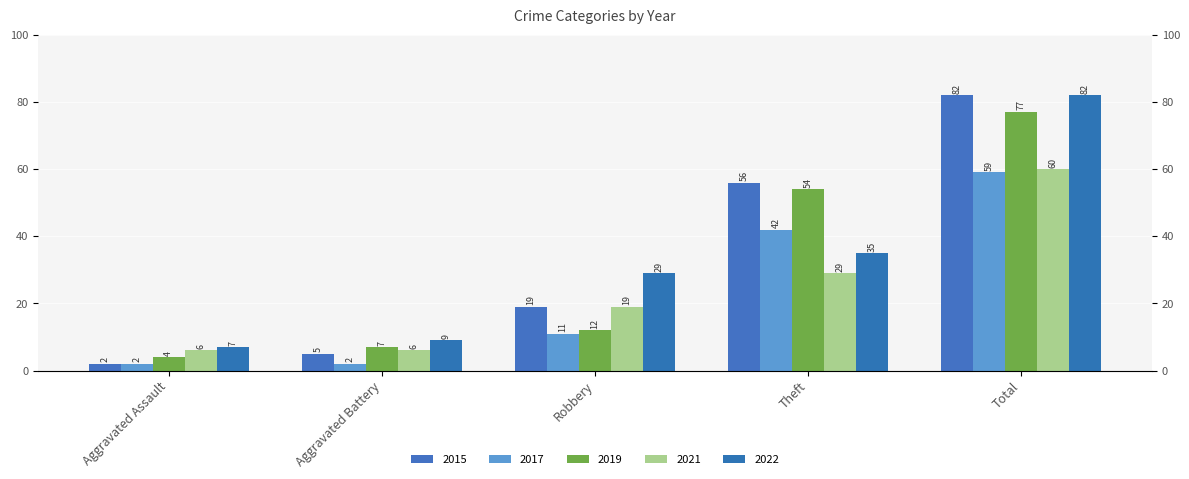

How many values in the 2015 series exceed 19?

2